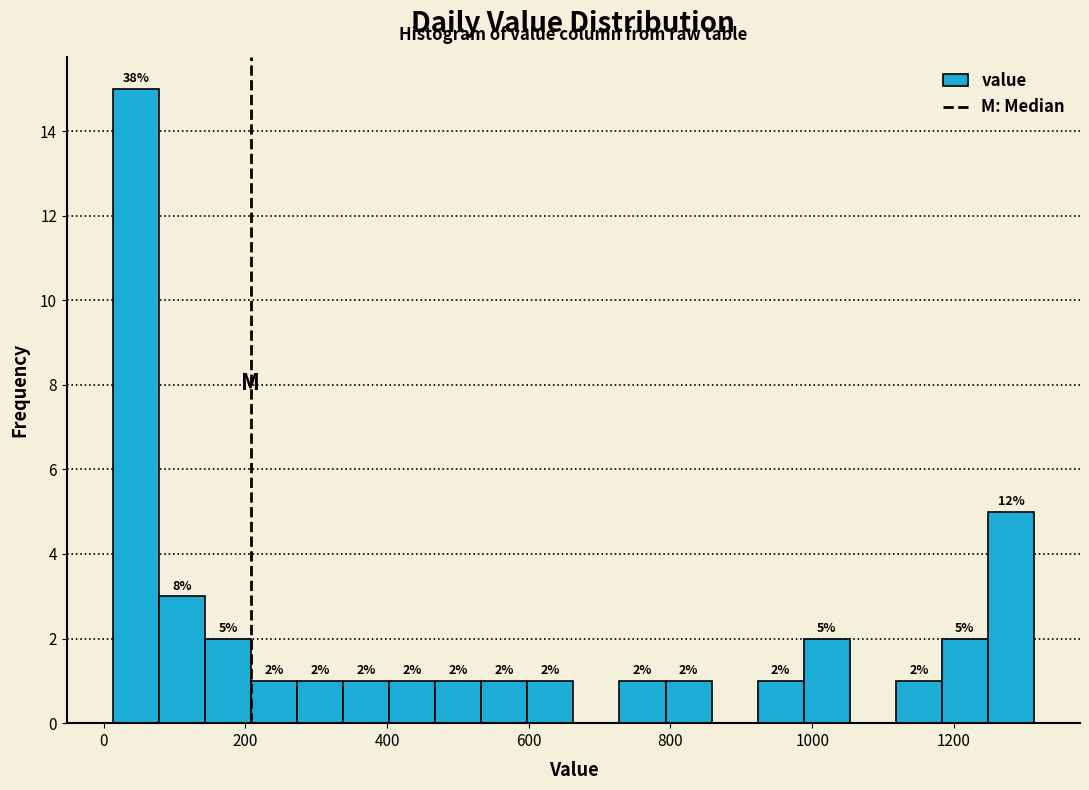

Around what value on the x-axis is the tallest bar? Give the approximate position of its centre, as read against the axis.

40